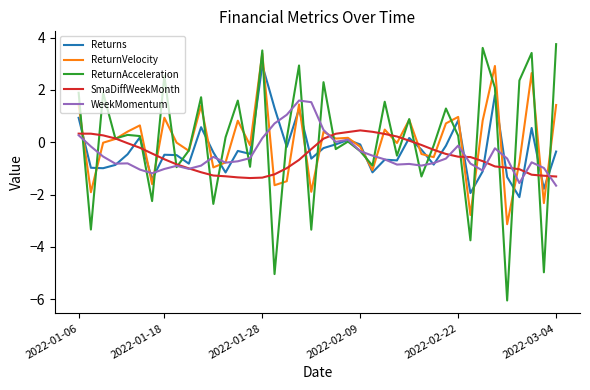

Does the chart have visible grid lines?

No